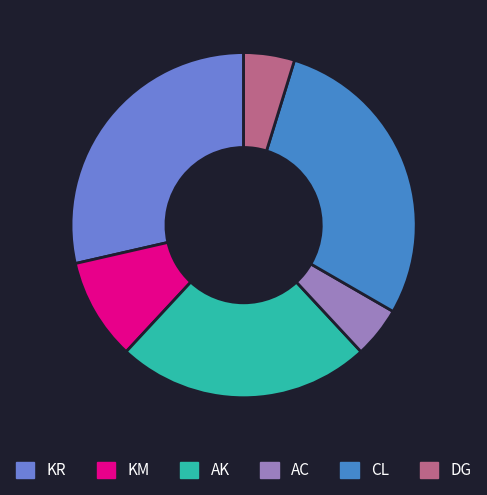

Do AK and KM together represent more than half of the pie?

No